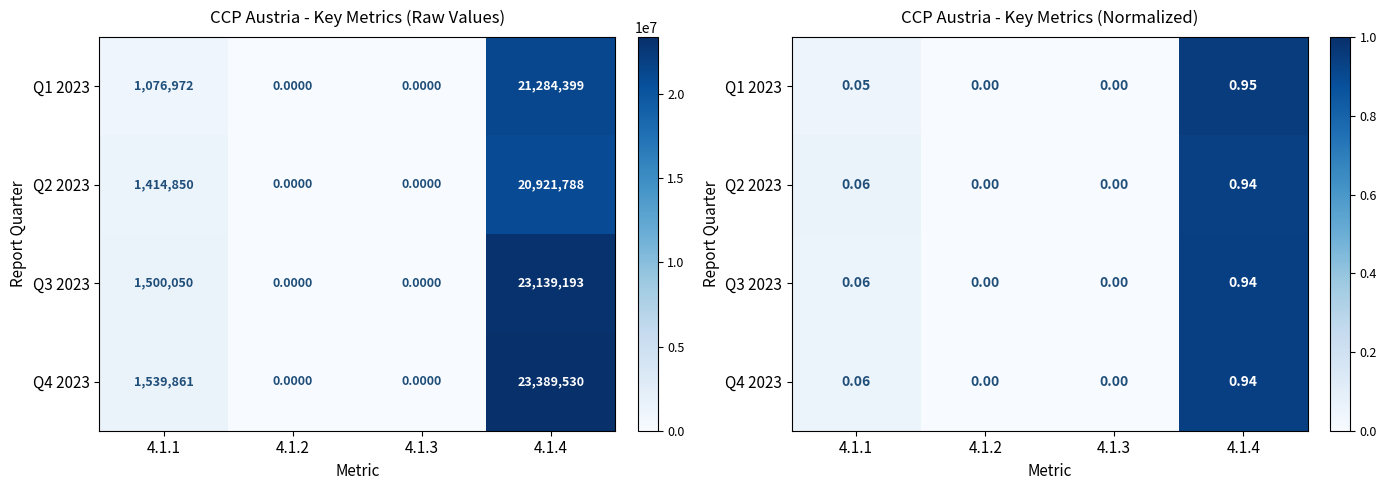

How many values in the Q3 2023 series exceed 0?

2